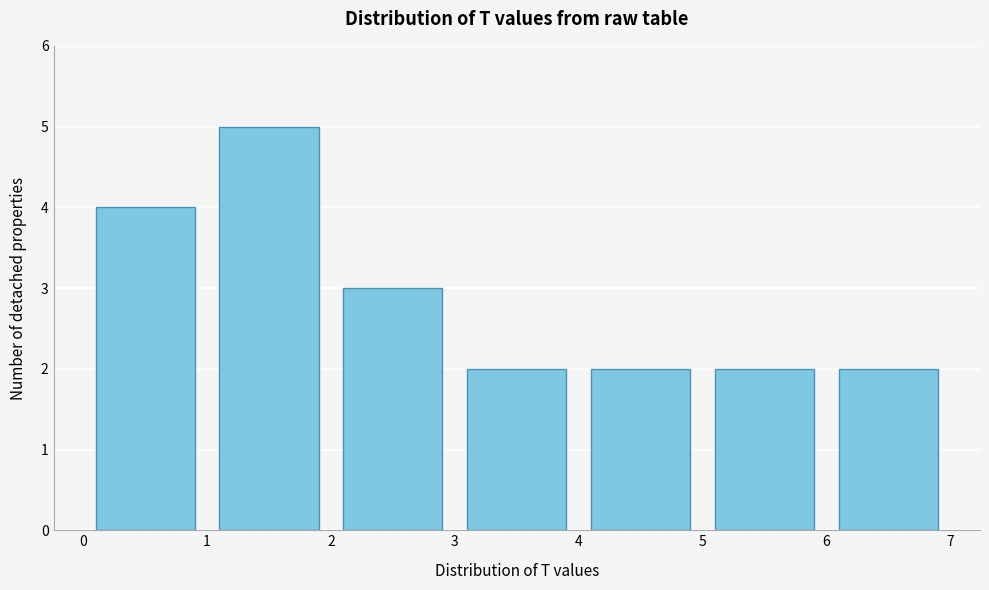

Which range on the x-axis has the tallest bar?

1 to 2